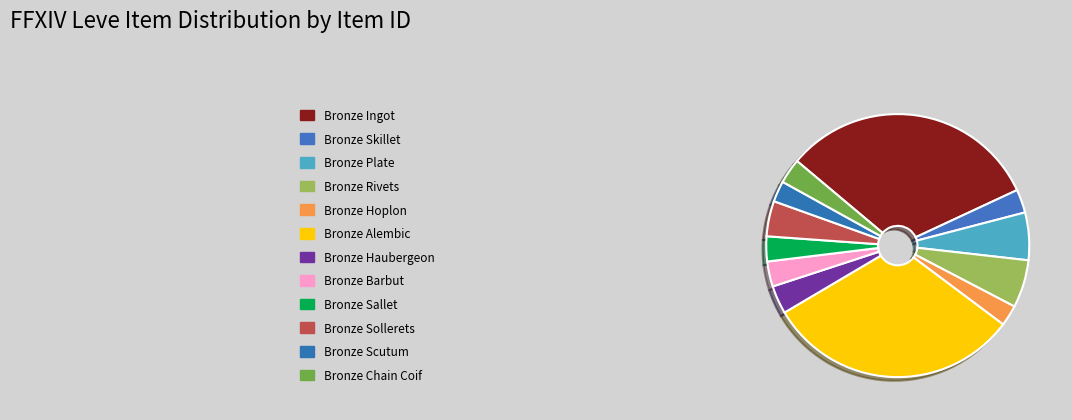

Count the number of slices in the pie.

12